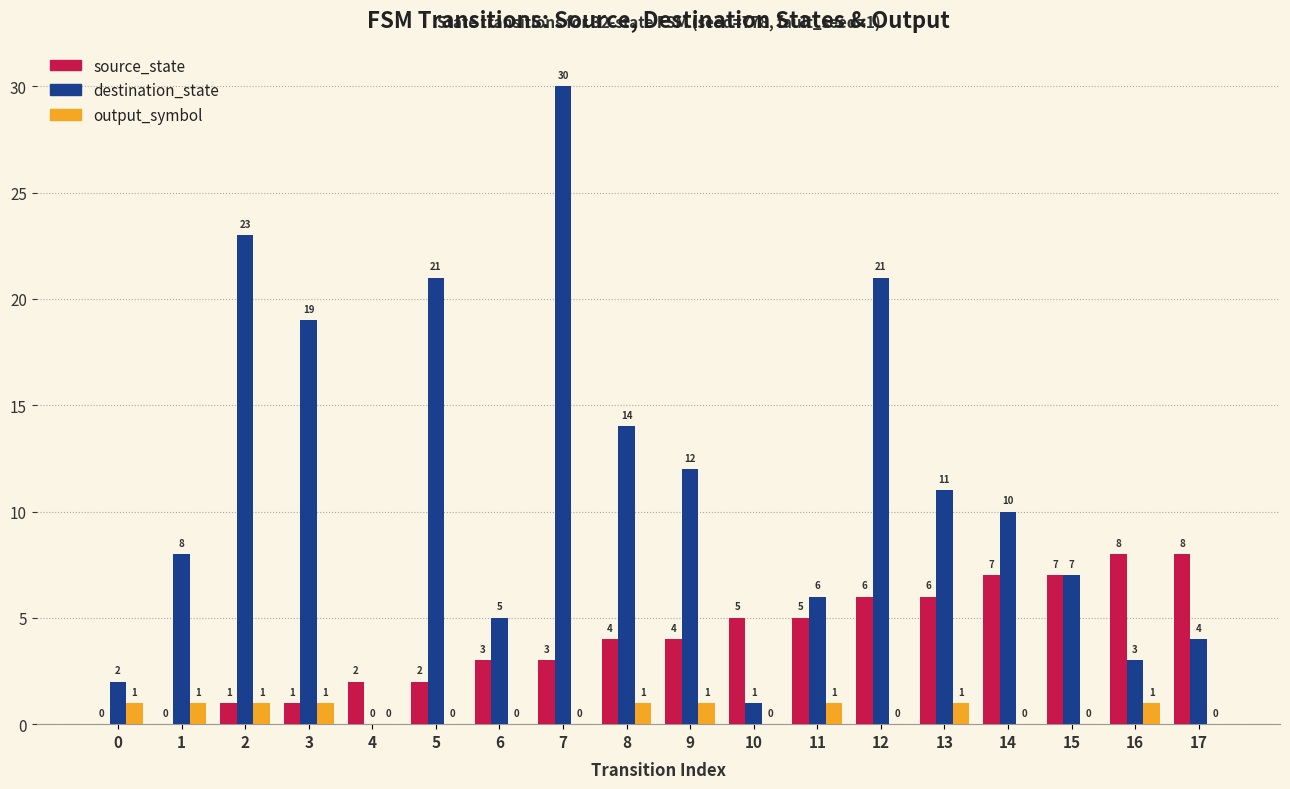

Which series has the largest total across all categories?

destination_state